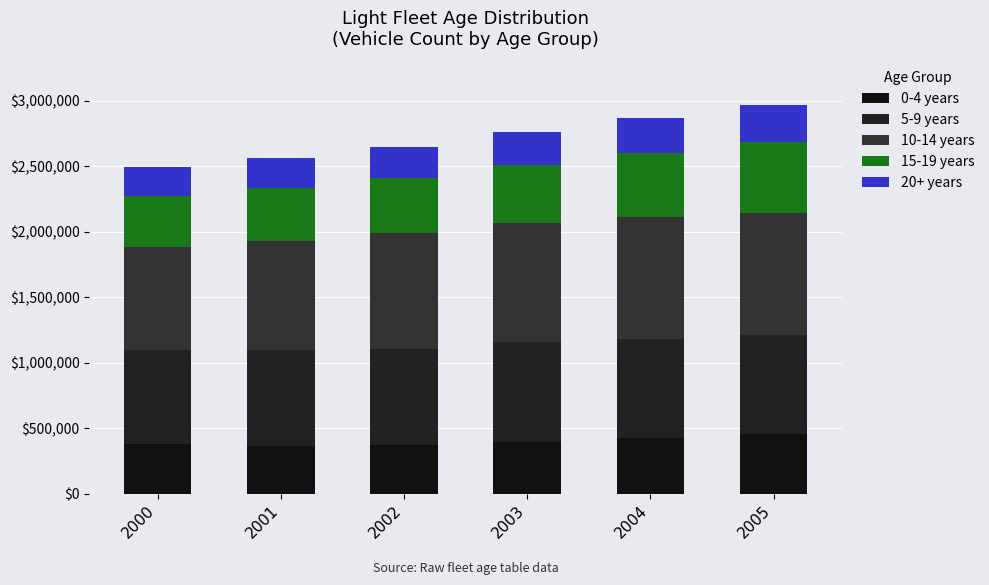

Are the bars horizontal?

No